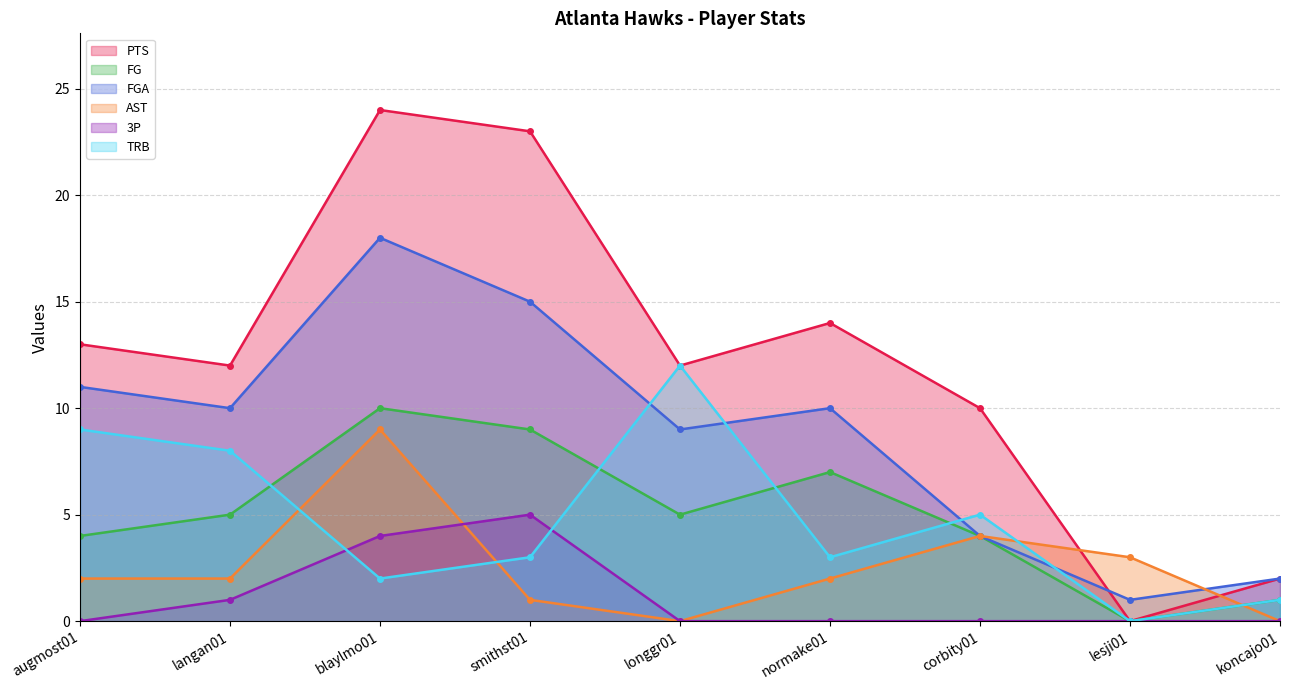

How many interior local peaks does the FGA series have?

2